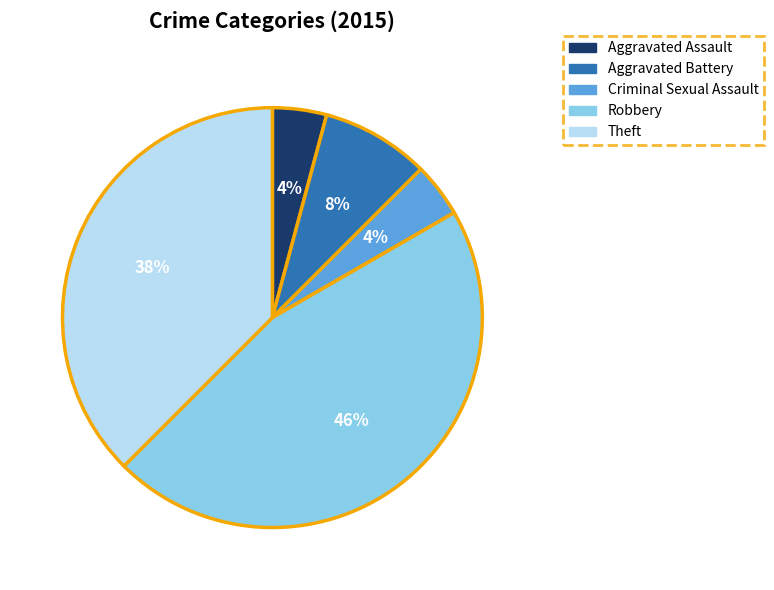

True or false: Theft accounts for 38% of the total.

True